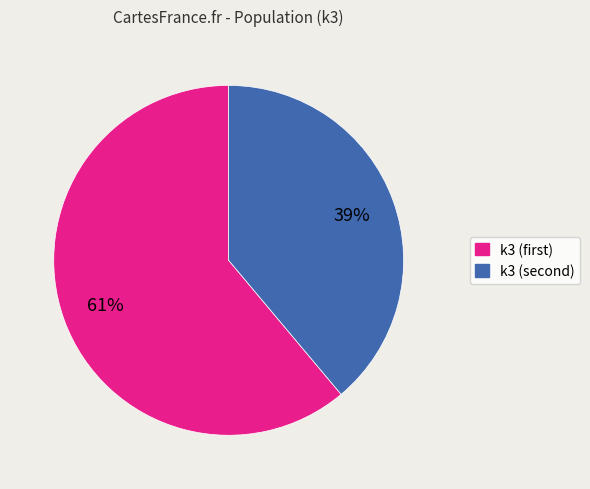

How many segments does this pie chart have?

2